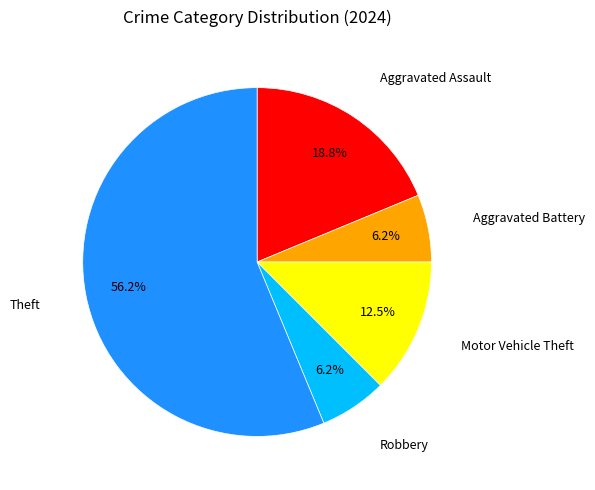

To the nearest percent, what is the average slice percentage?

20%